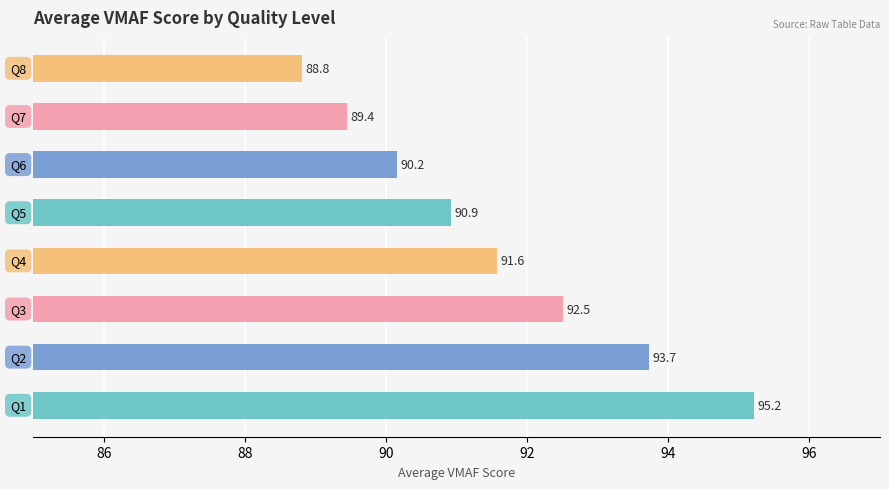

What is the smallest value displayed?

88.8